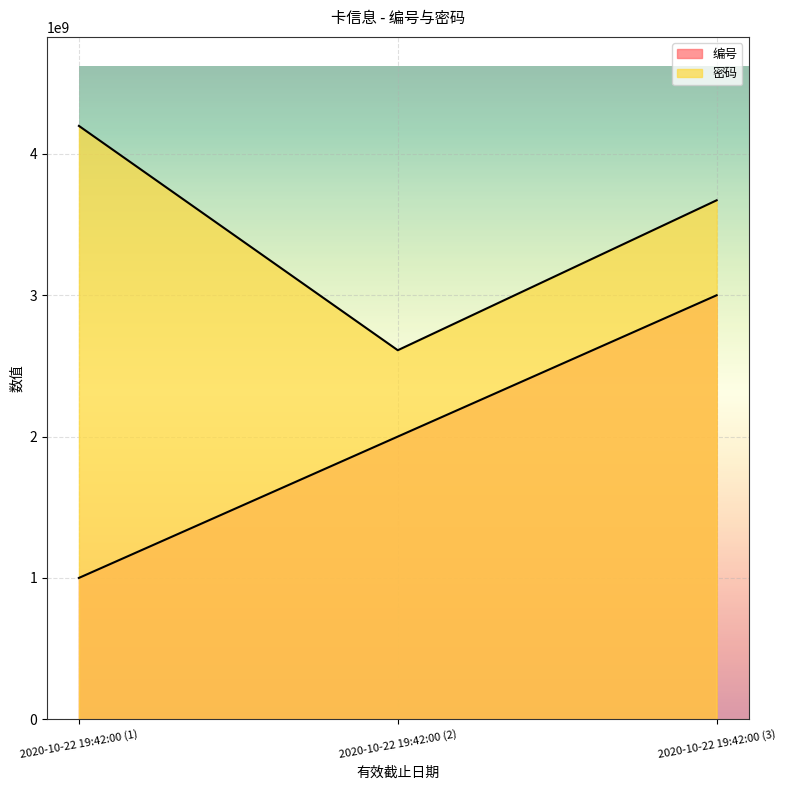

Reading right to left, transcribe all the data shown in this chart.

编号: 3000000000	2000000000	1000000000
密码: 3671939441	2610996852	4198424743